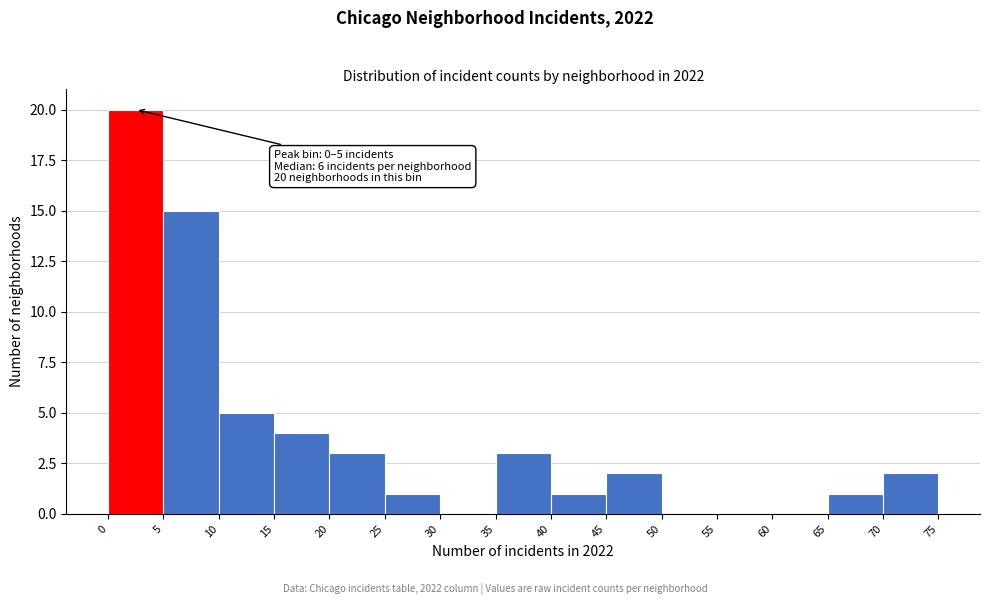

Over which range of the x-axis is the bar tallest?

0 to 5